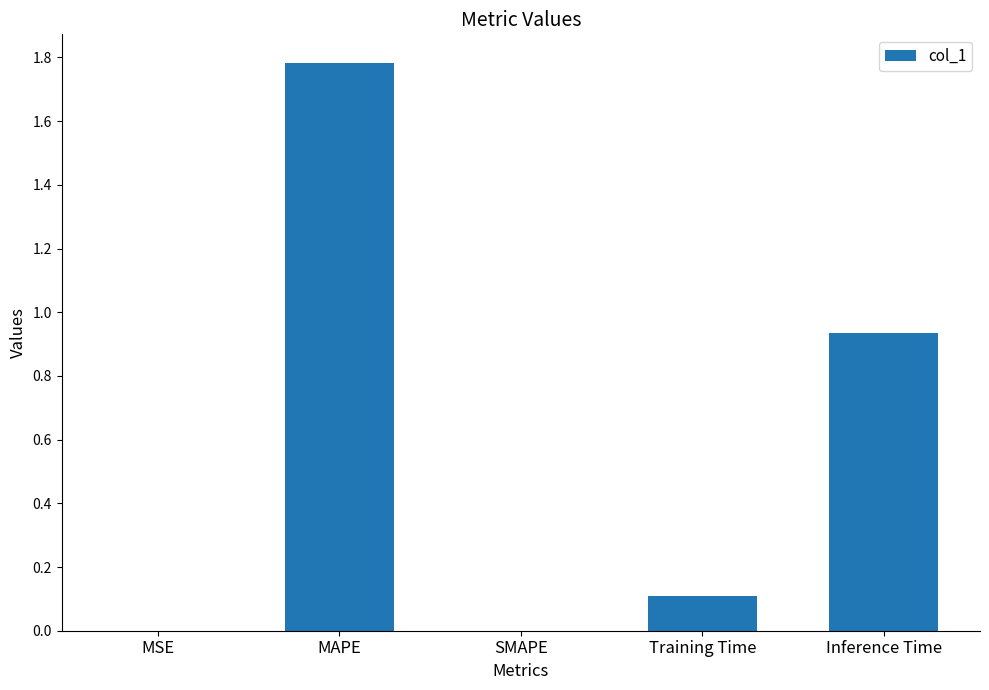

What is the sum of all values?

2.8